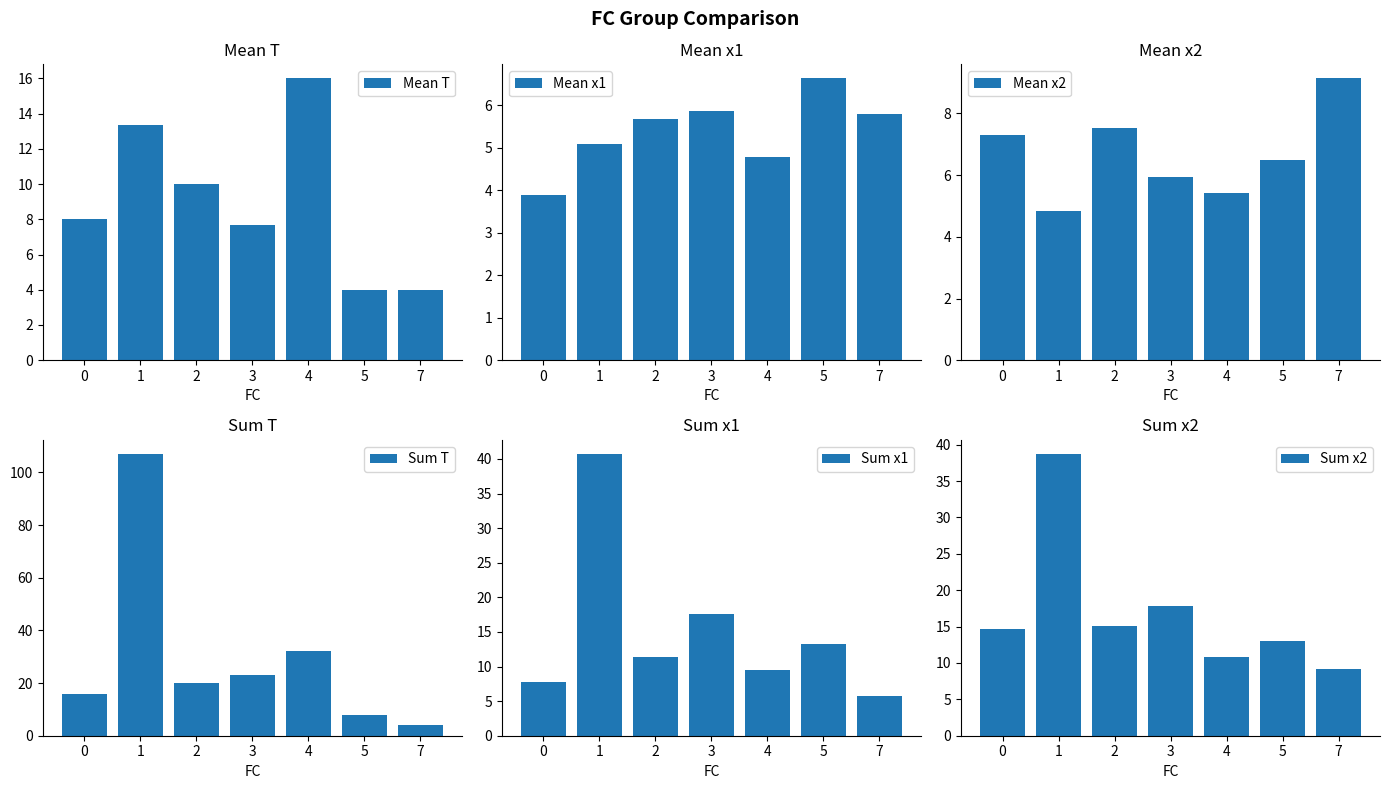

What is the smallest value displayed?

3.9